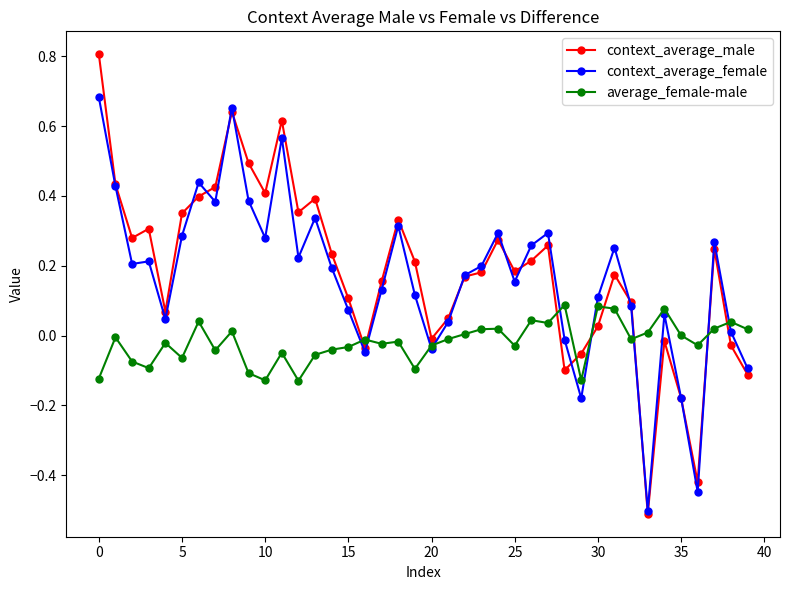

Rank the series by their maximum value, from lowest to highest.

average_female-male, context_average_female, context_average_male